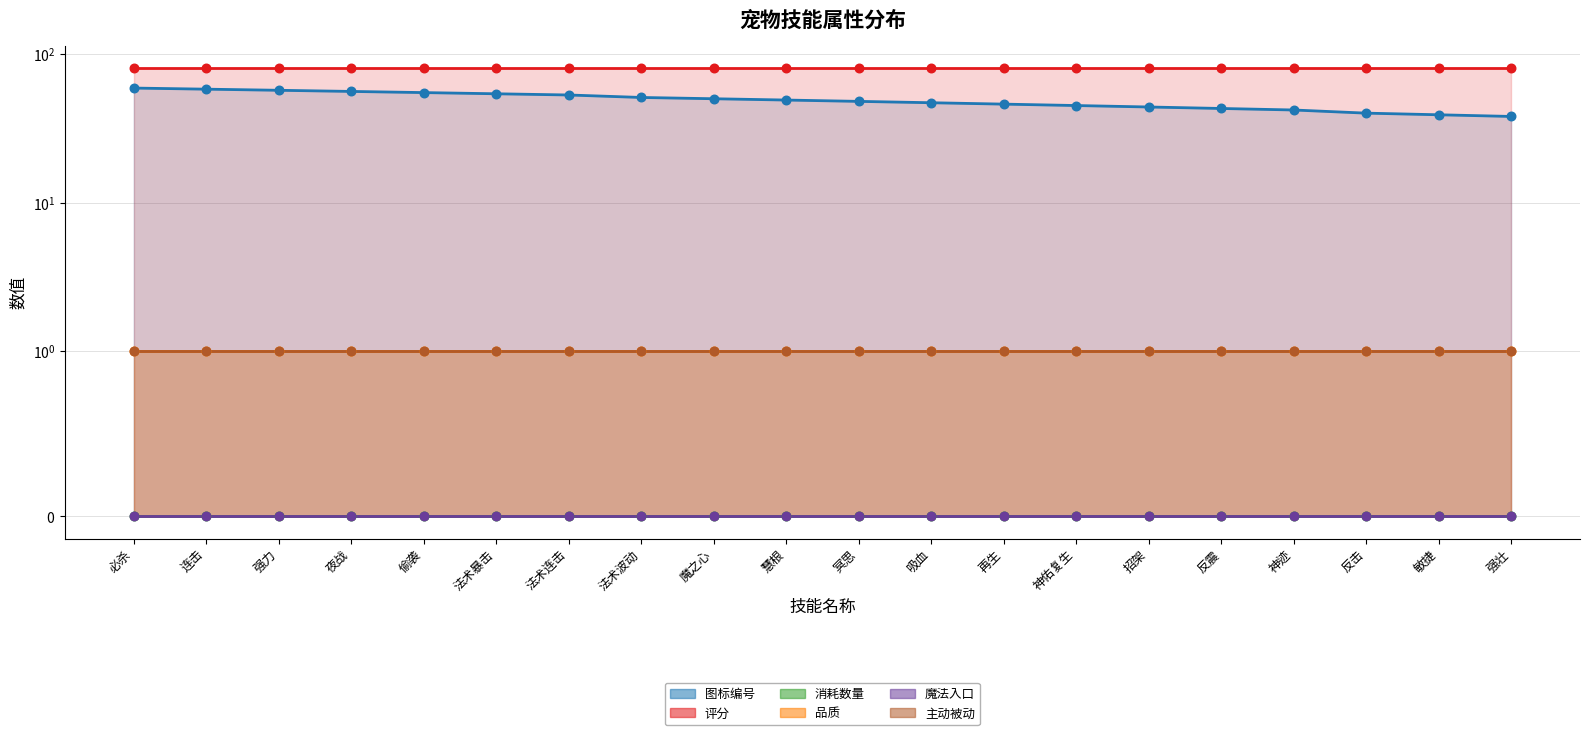

At which category is the sum across all series the highest?

必杀